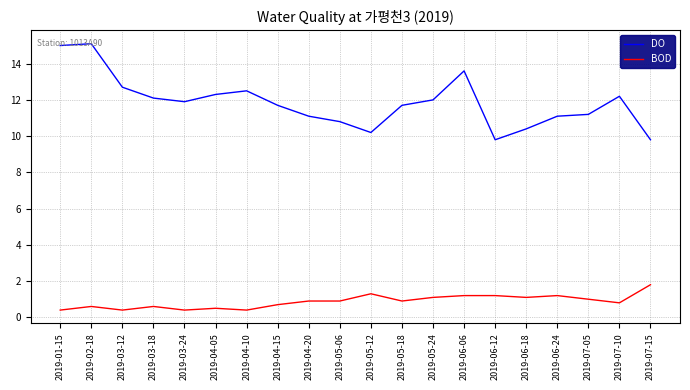

How many lines are shown in the chart?

2